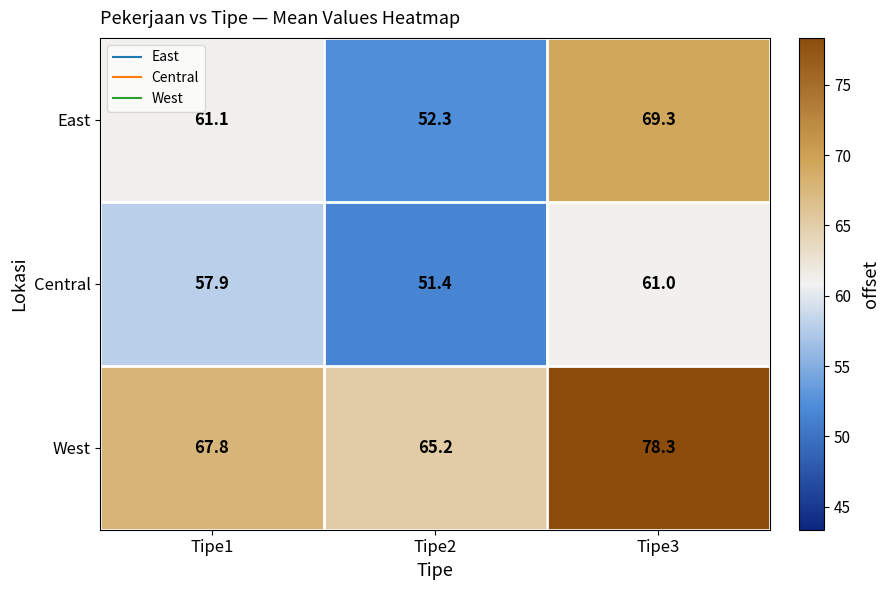

How many categories are shown in the chart?

3